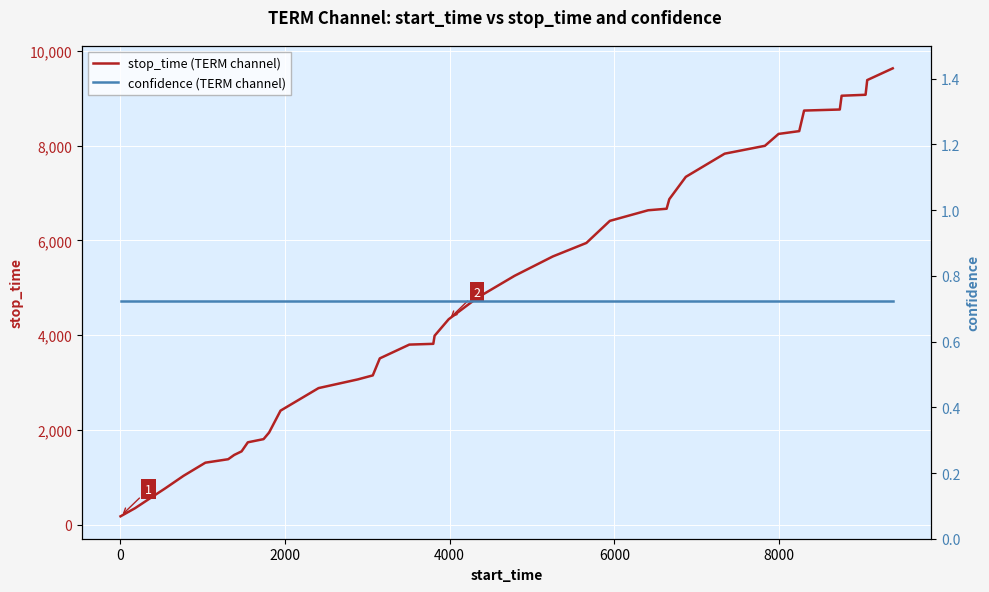

What is the maximum value for stop_time (TERM channel)?

9630